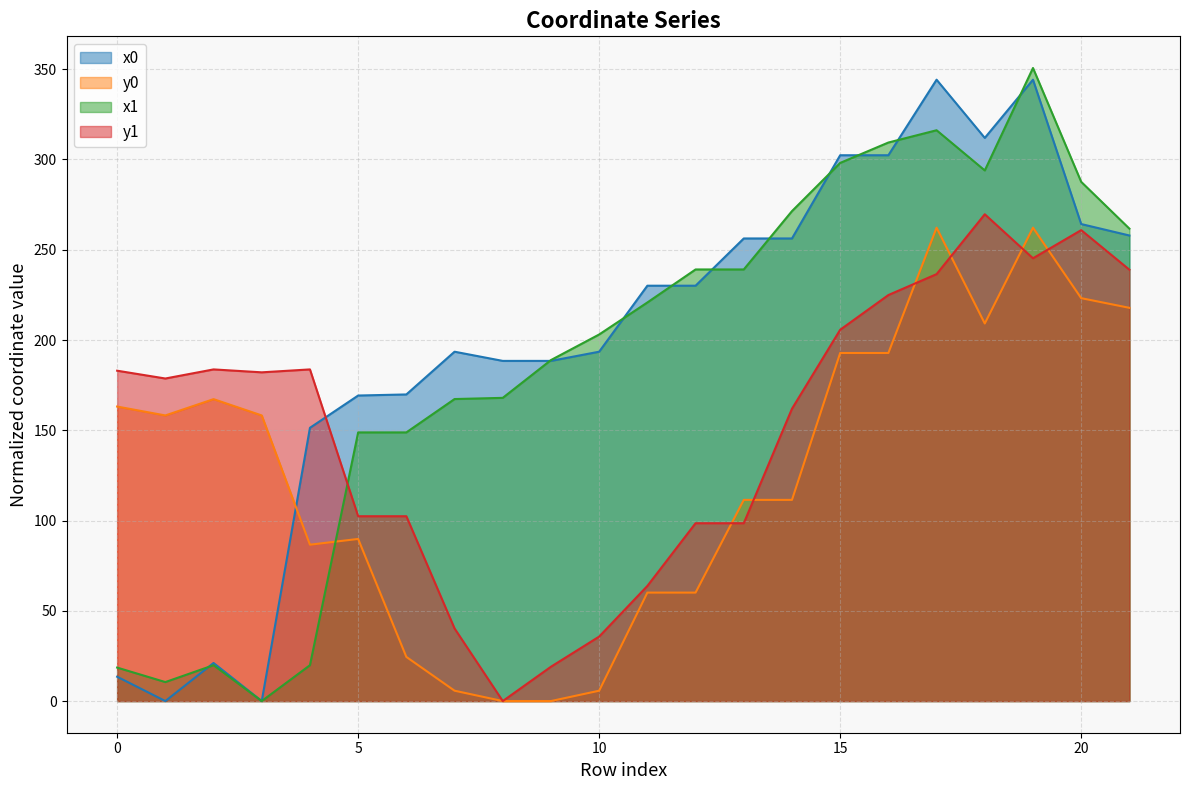

Which series has the largest total across all categories?

x0